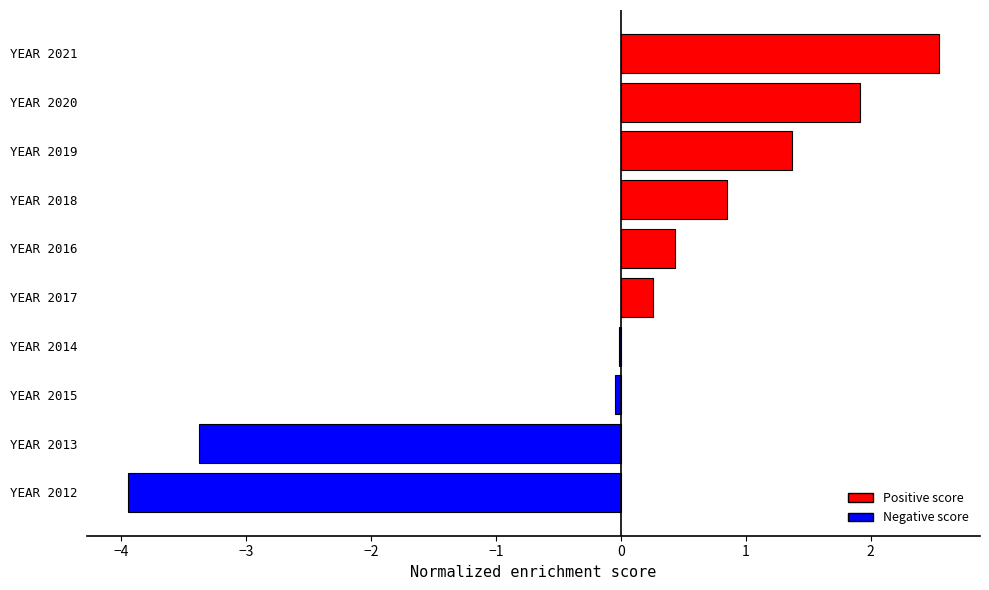

What is the ratio of the value at YEAR 2020 to the value at YEAR 2021?

0.8